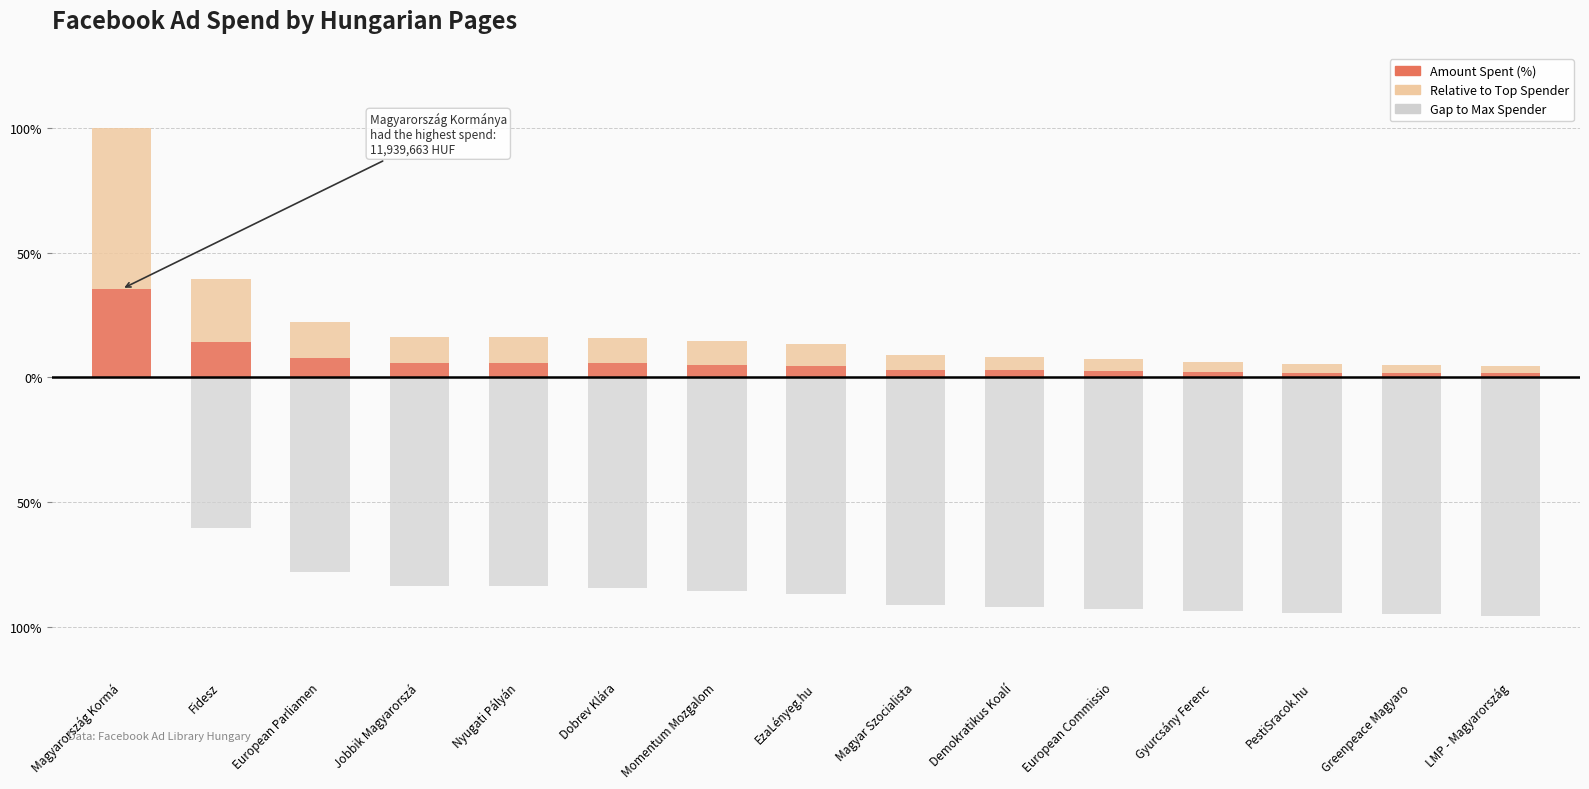

The Relative to Top Spender series shows 64.6 at Magyarország Kormá. True or false?

True